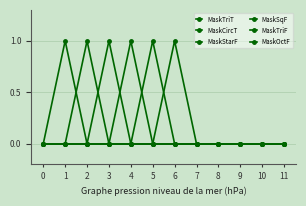

Reading left to right, extract all data points from this chart.

MaskTriT: 0=0	1=1	2=0	3=0	4=0	5=0	6=0	7=0	8=0	9=0	10=0	11=0
MaskCircT: 0=0	1=0	2=1	3=0	4=0	5=0	6=0	7=0	8=0	9=0	10=0	11=0
MaskStarF: 0=0	1=0	2=0	3=1	4=0	5=0	6=0	7=0	8=0	9=0	10=0	11=0
MaskSqF: 0=0	1=0	2=0	3=0	4=1	5=0	6=0	7=0	8=0	9=0	10=0	11=0
MaskTriF: 0=0	1=0	2=0	3=0	4=0	5=1	6=0	7=0	8=0	9=0	10=0	11=0
MaskOctF: 0=0	1=0	2=0	3=0	4=0	5=0	6=1	7=0	8=0	9=0	10=0	11=0